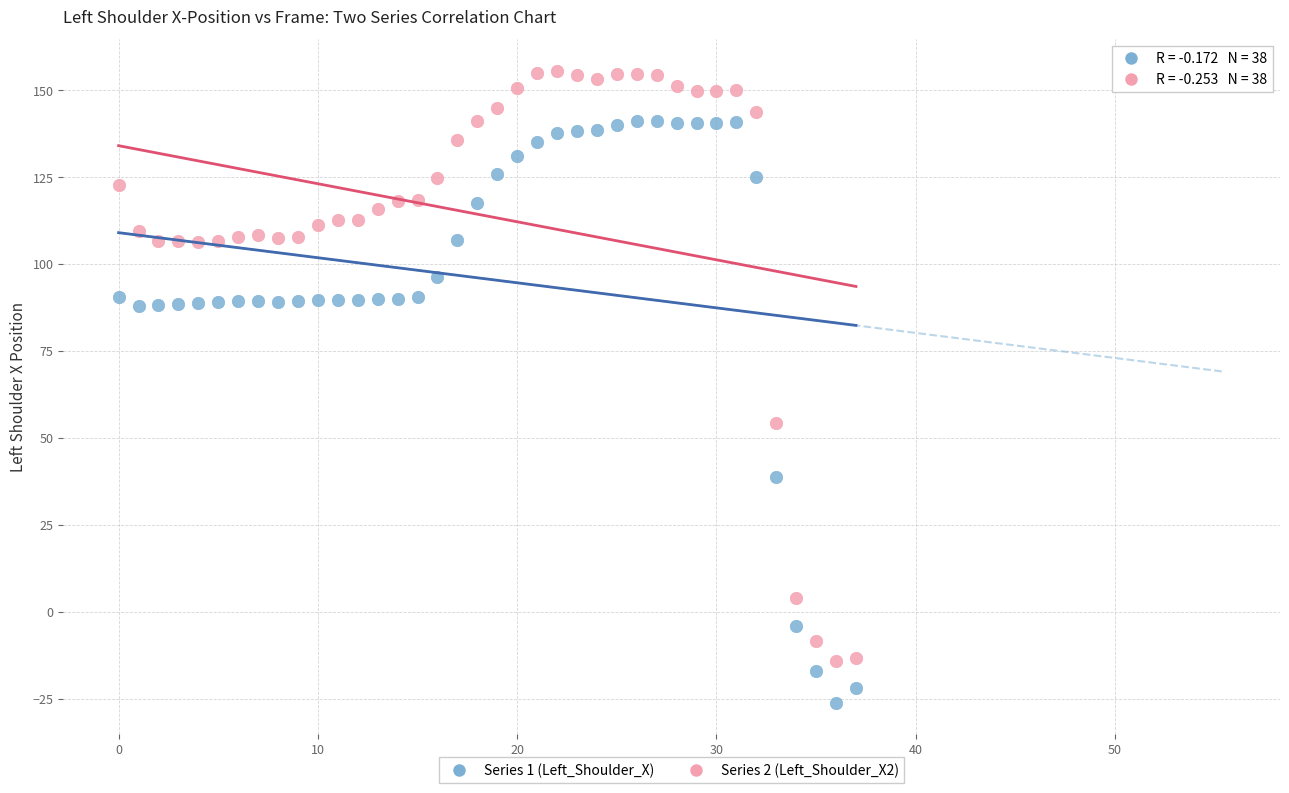

Across all series, what Y value is closest to 64?

54.4